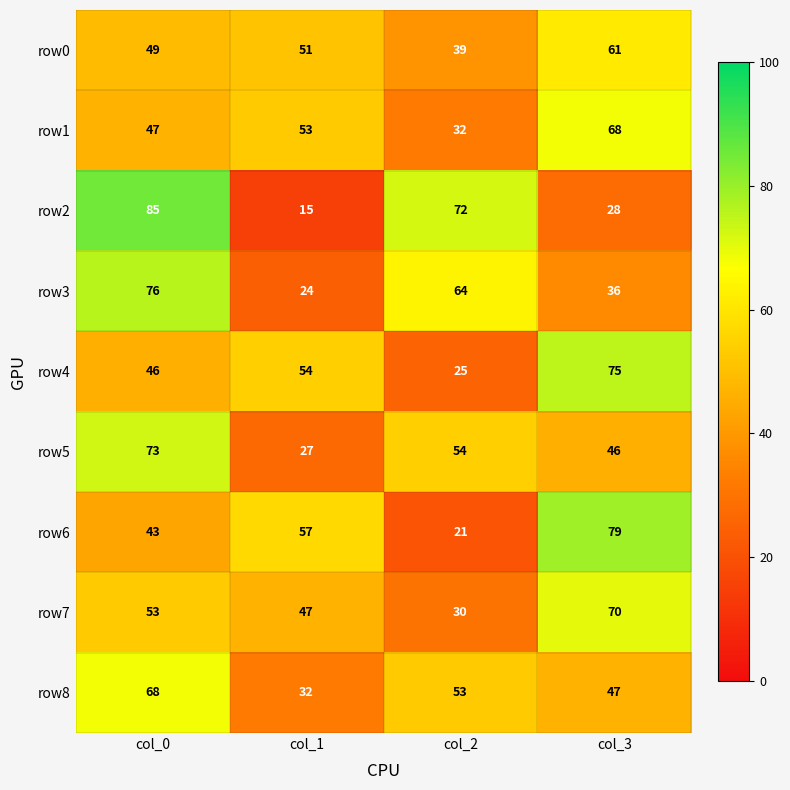

At how many categories does at least one series exceed 60?

3